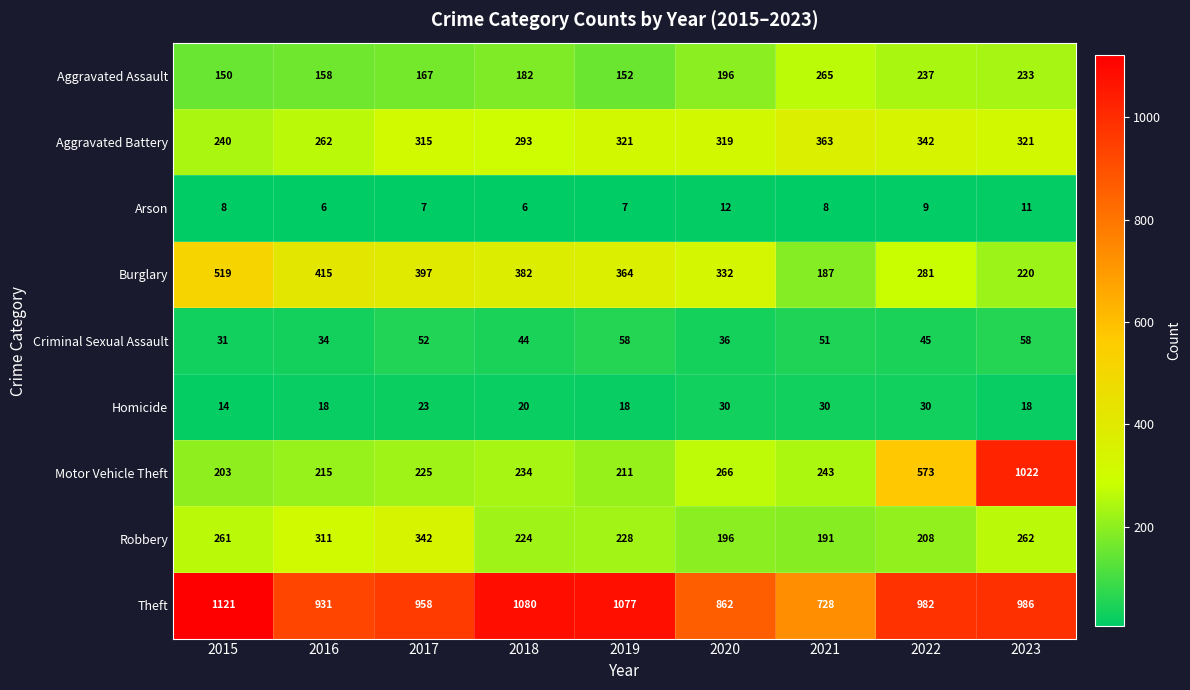

Which category has the highest value across all series?

2015